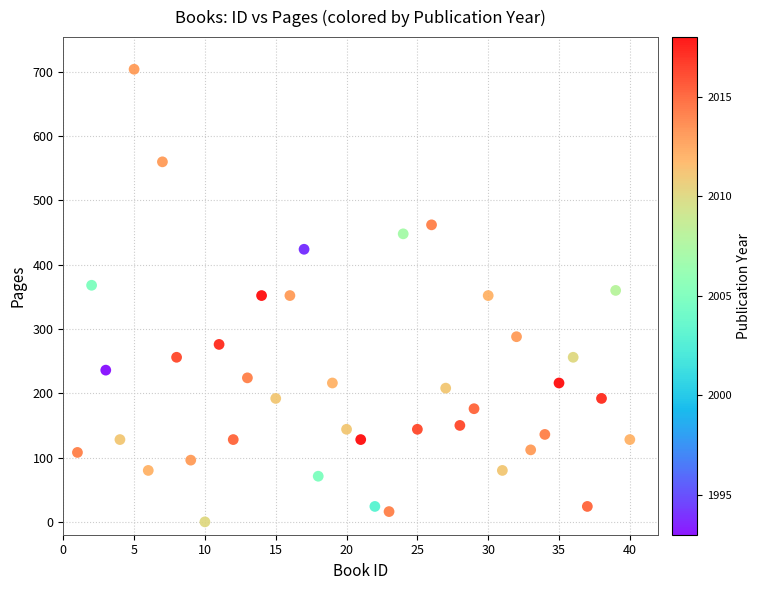

What is the range of X values (max minus min)?

39